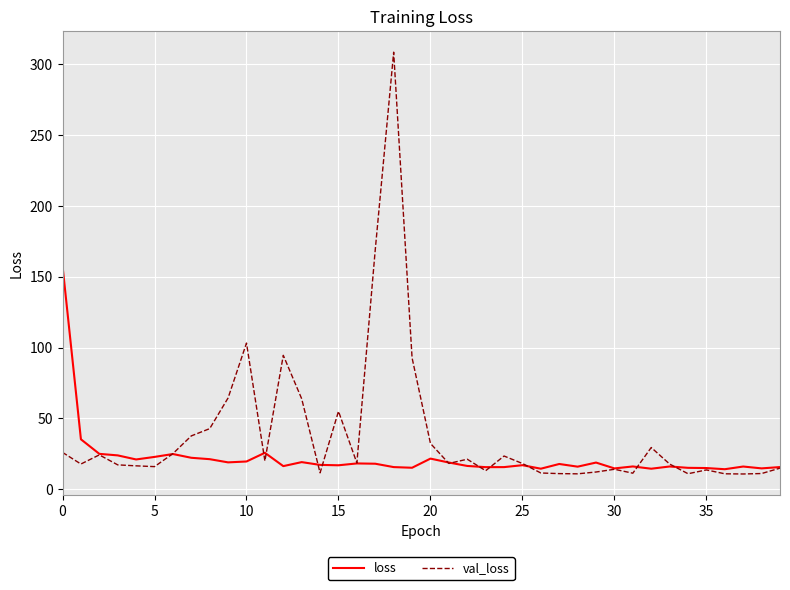

What is the lowest value of the val_loss series?

10.7